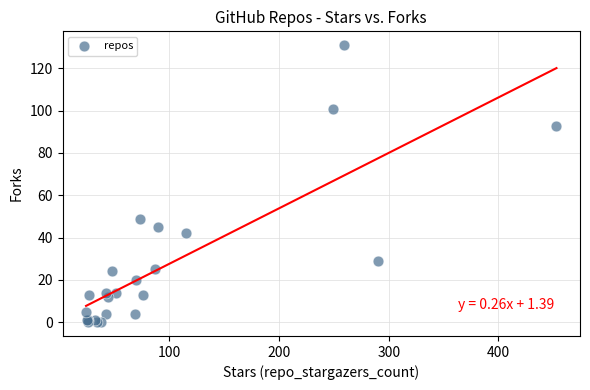

What Y value in the scatter plot is closest to 65?

49